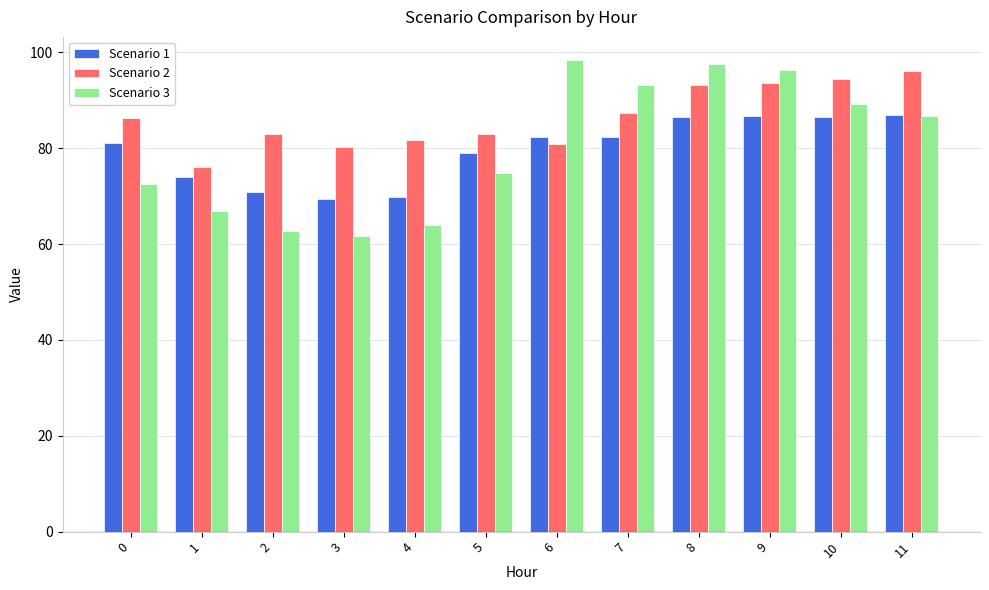

What is the average value of the Scenario 3 series?

80.4